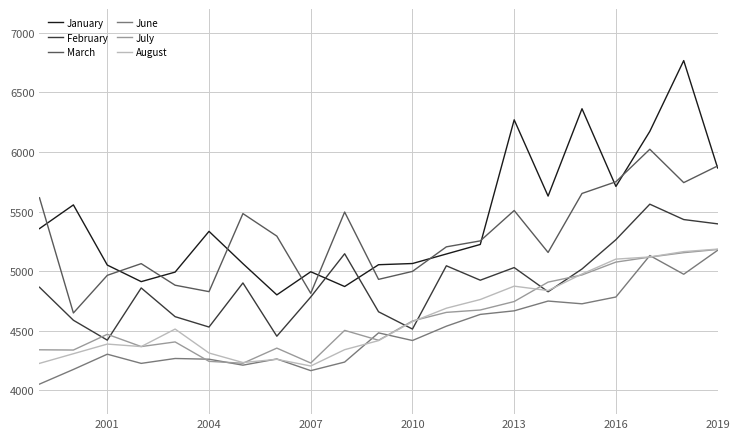

Which series has the largest total across all categories?

January